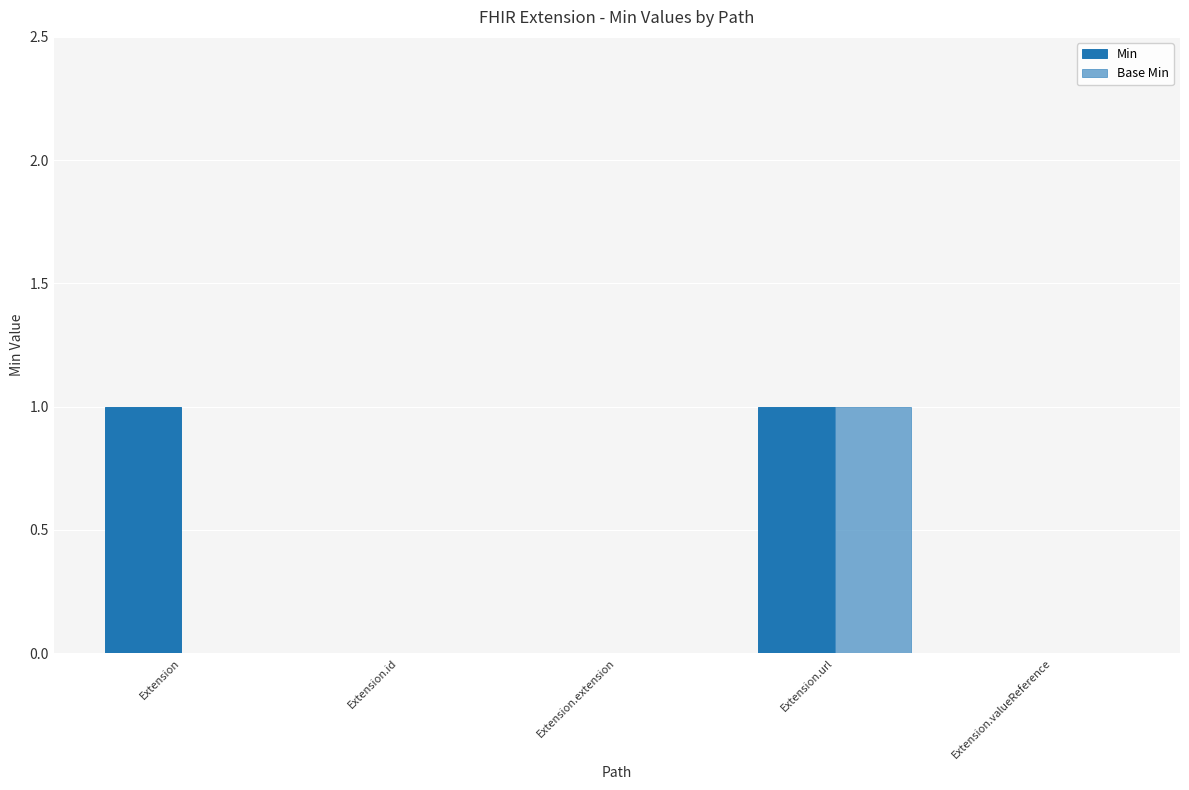

The value of Base Min at Extension.valueReference is 0. True or false?

True